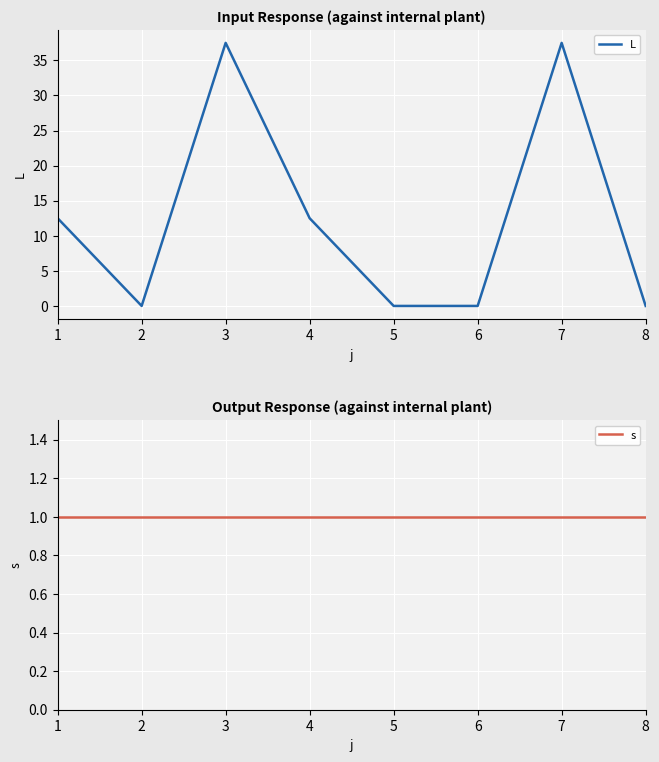

Where does the L series first go above 12?

1